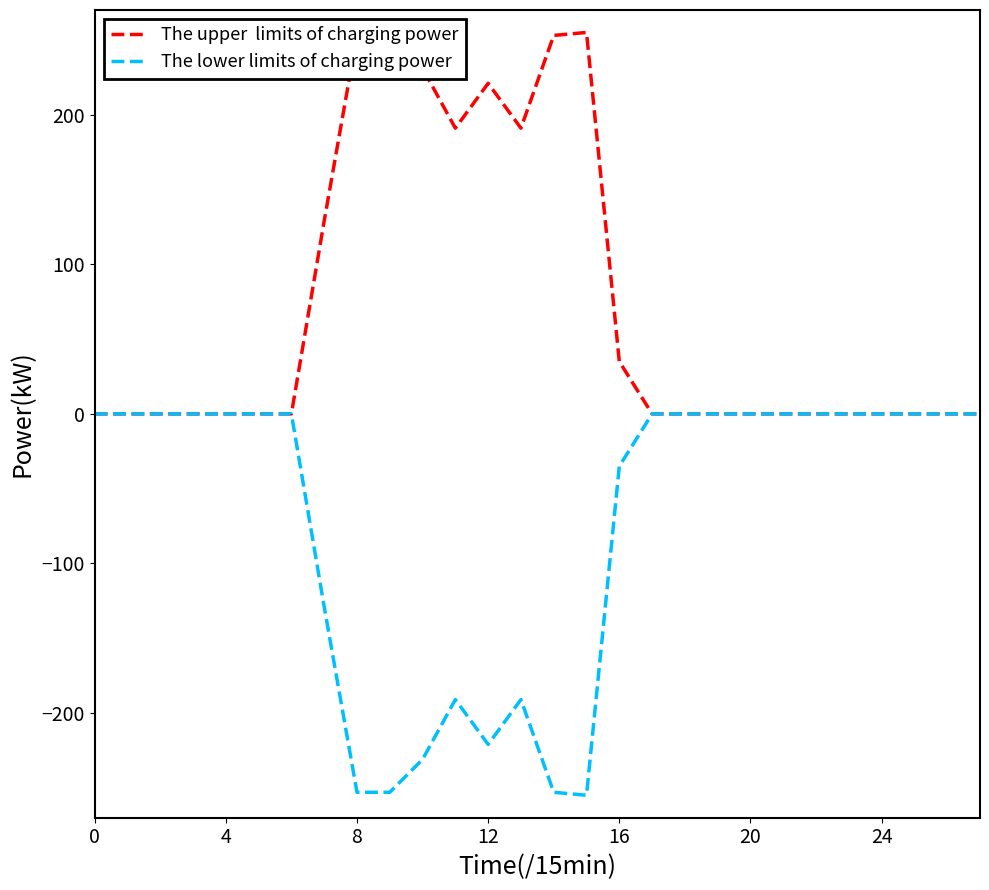

What is the greatest value displayed?

255